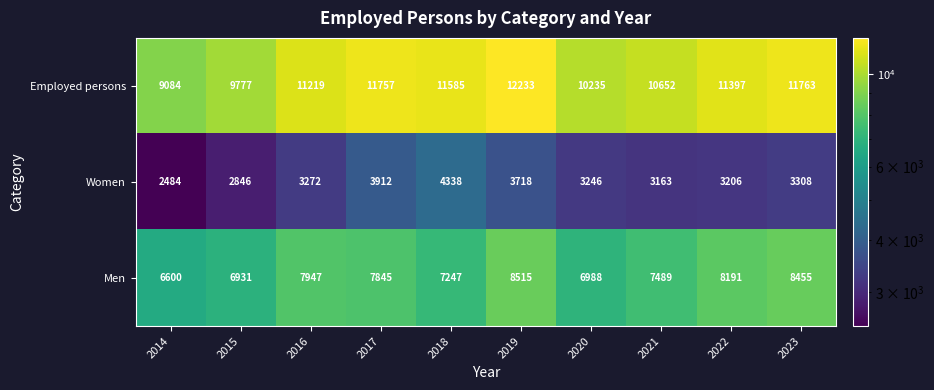

Reading right to left, list all the values displayed in this chart.

Employed persons: 2023=11763	2022=11397	2021=10652	2020=10235	2019=12233	2018=11585	2017=11757	2016=11219	2015=9777	2014=9084
Women: 2023=3308	2022=3206	2021=3163	2020=3246	2019=3718	2018=4338	2017=3912	2016=3272	2015=2846	2014=2484
Men: 2023=8455	2022=8191	2021=7489	2020=6988	2019=8515	2018=7247	2017=7845	2016=7947	2015=6931	2014=6600